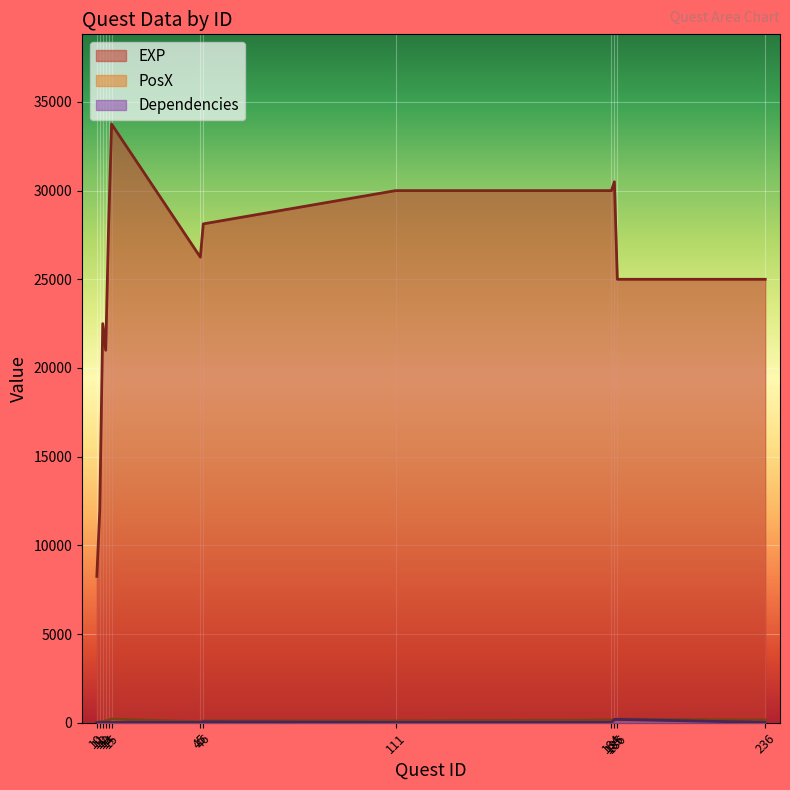

How many data points in PosX are less than 100?

4